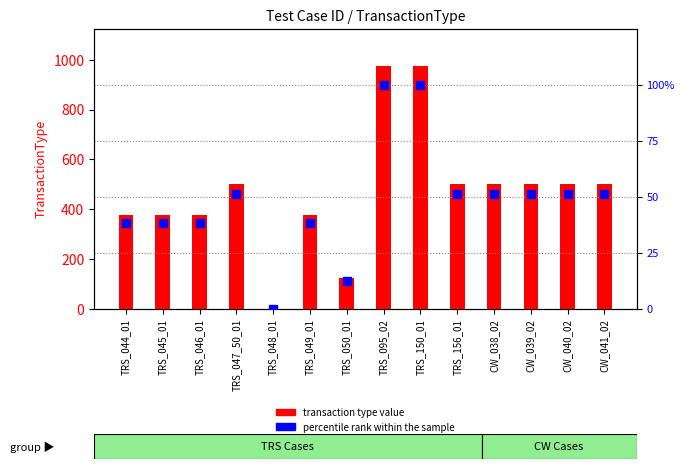

What is the total value across all series at TRS_048_01?

2.0